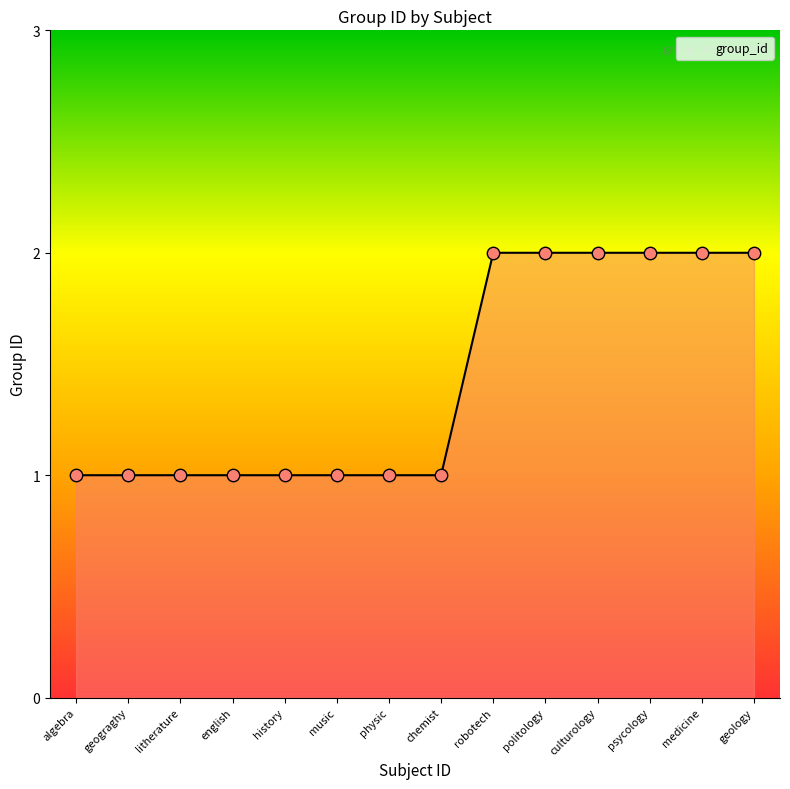

Between medicine and litherature, which is larger?

medicine